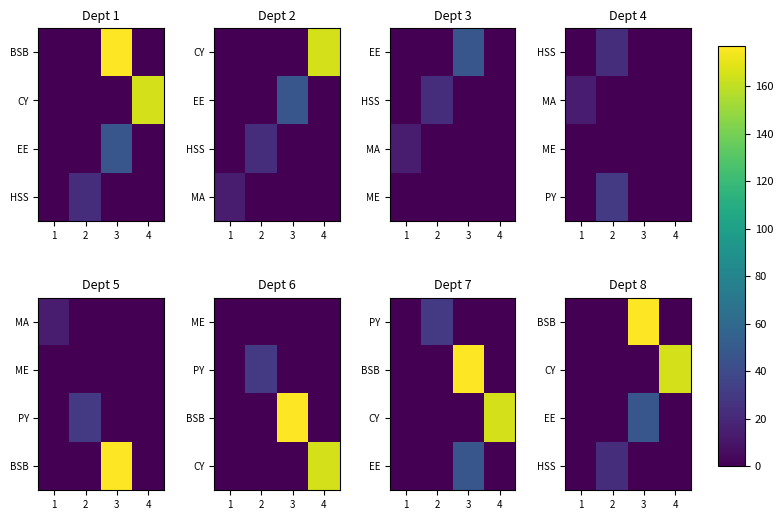

What is the difference between the maximum and minimum values in the row_2 series?

47.5